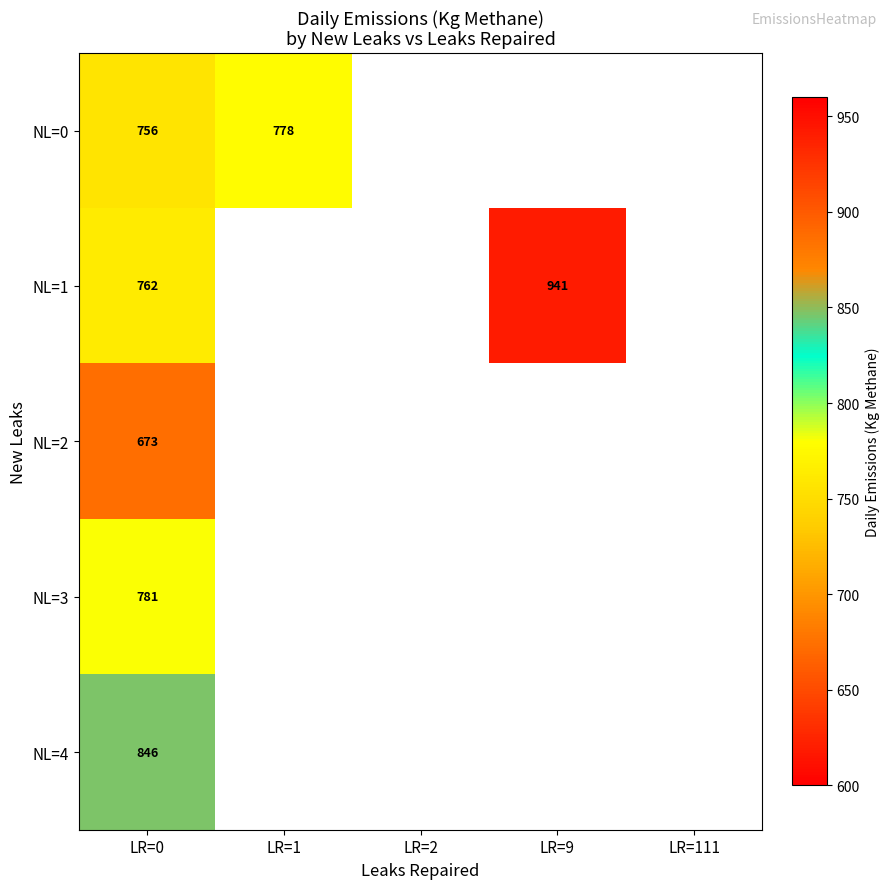

At how many categories does at least one series exceed 813?

2